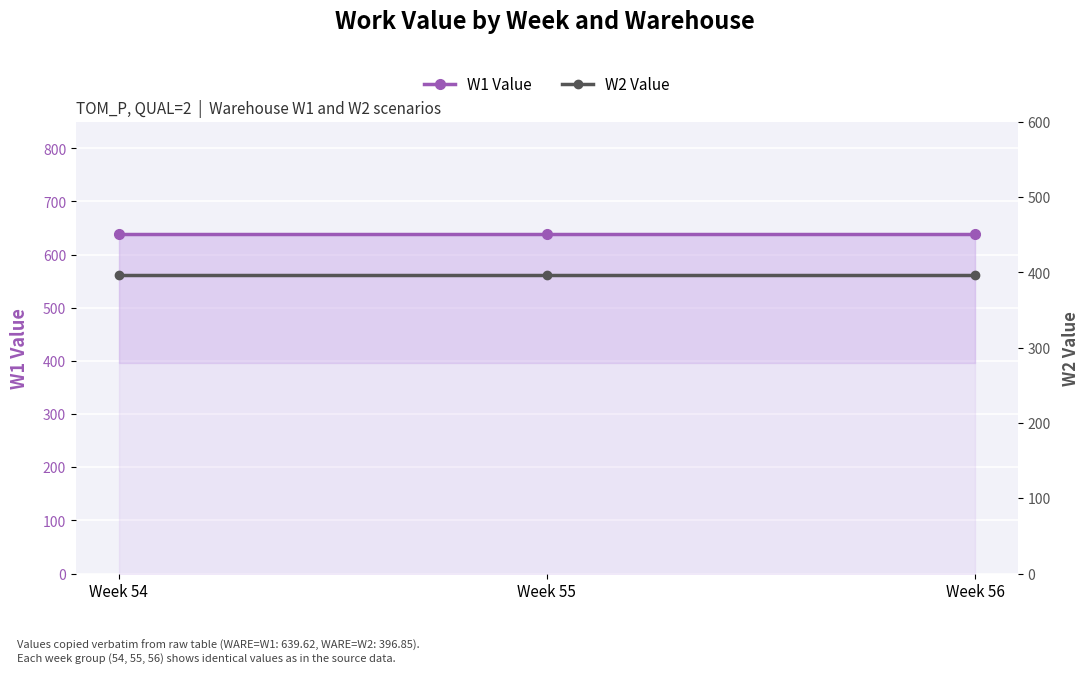

What is the total value across all series at Week 54?

1036.5